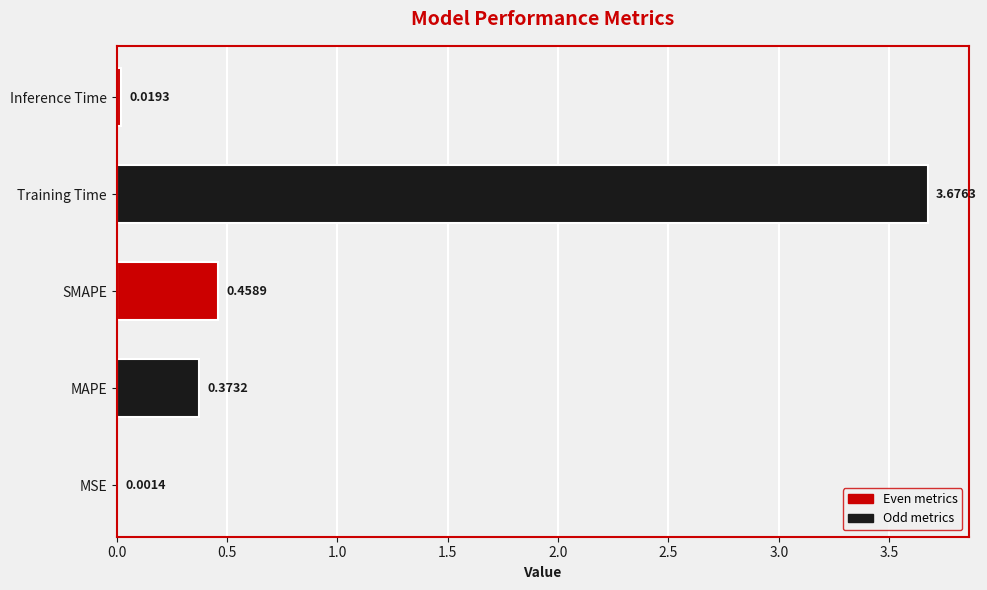

What is the sum of all values?

4.5